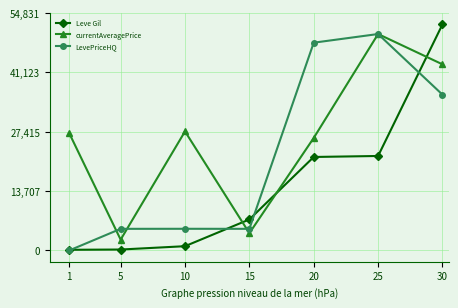

Which label corresponds to the largest value in the chart?

30